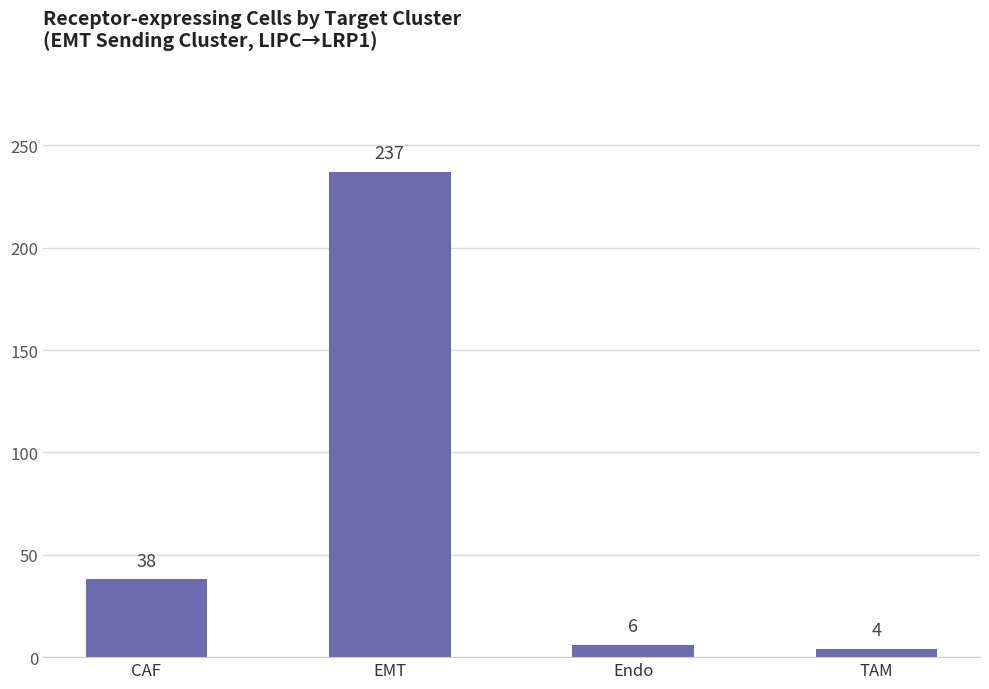

How many bars are there in total?

4